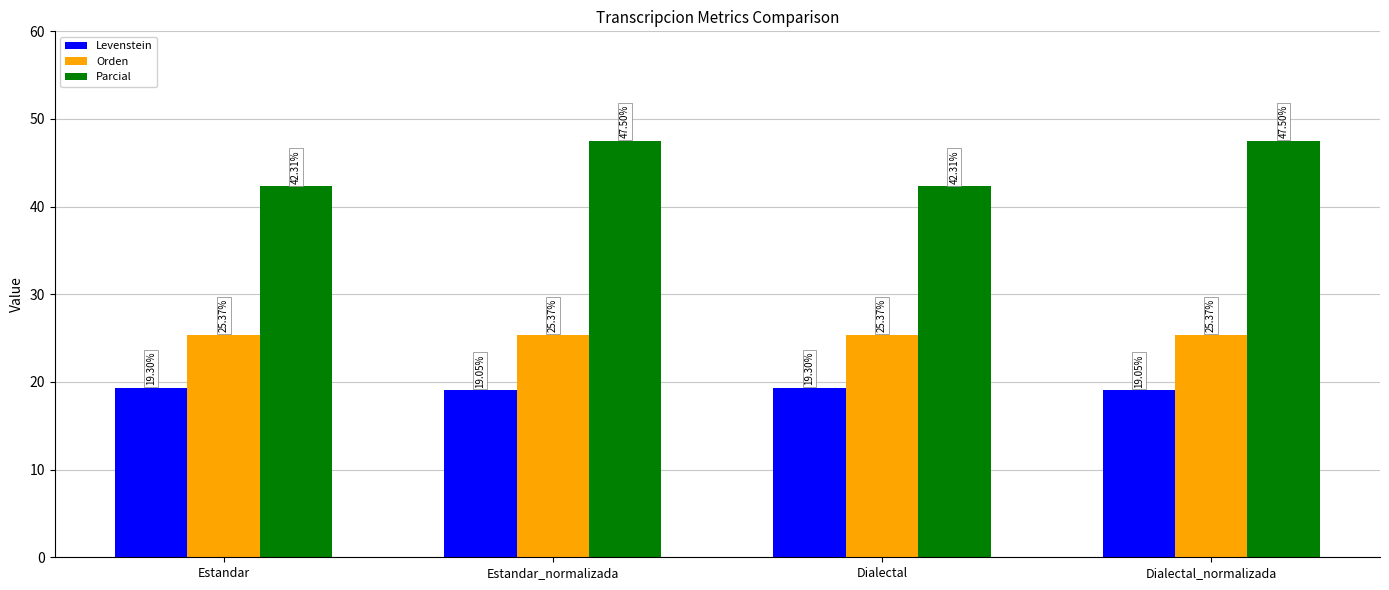

The value of Parcial at Estandar_normalizada is 79.6. True or false?

False